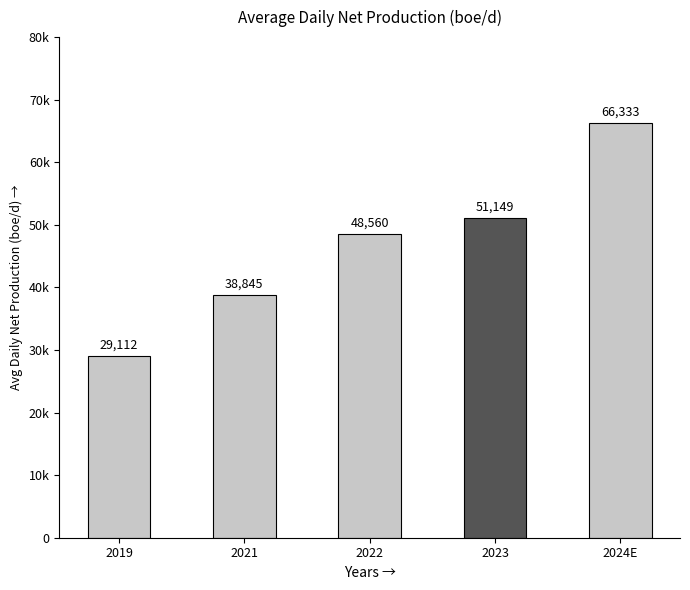

Are the bars horizontal?

No